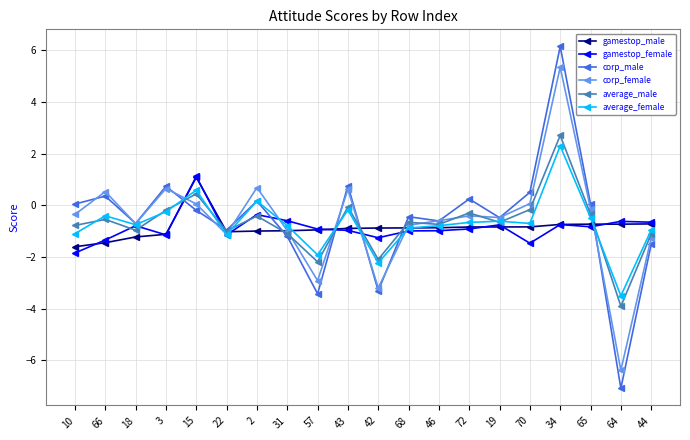

What is the greatest value displayed?

6.1